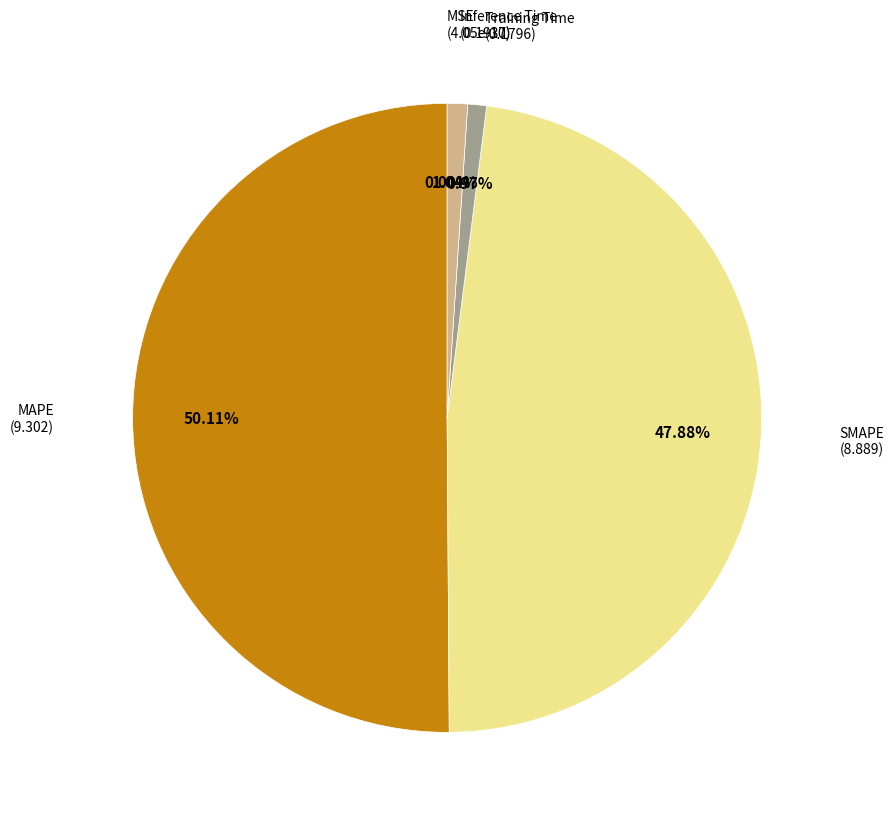

To the nearest percent, what percentage of the pie is Inference Time?

1%